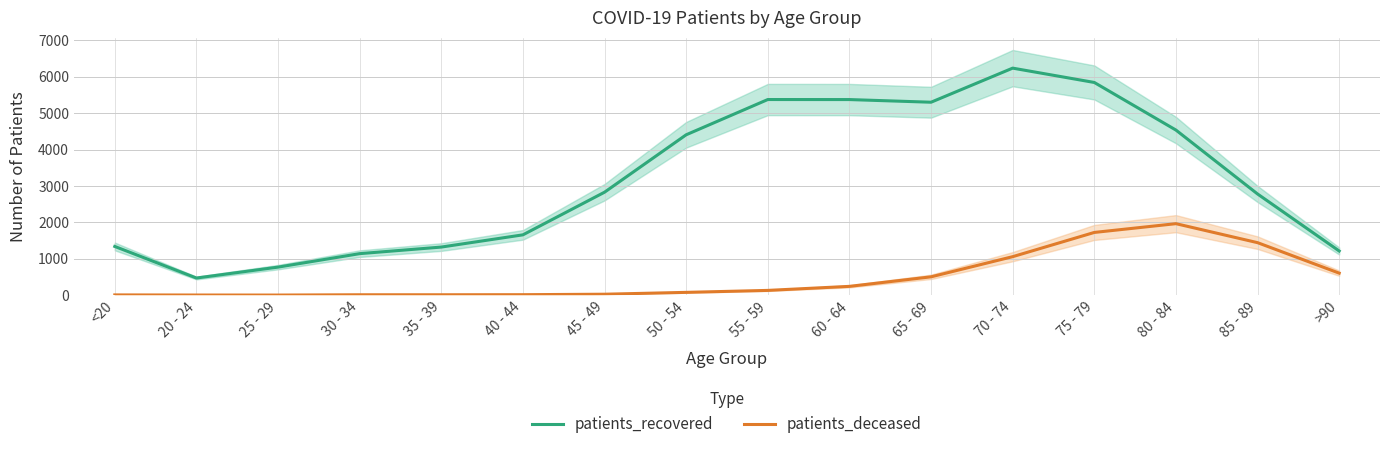

Is it true that patients_recovered equals 1338 at <20?

True